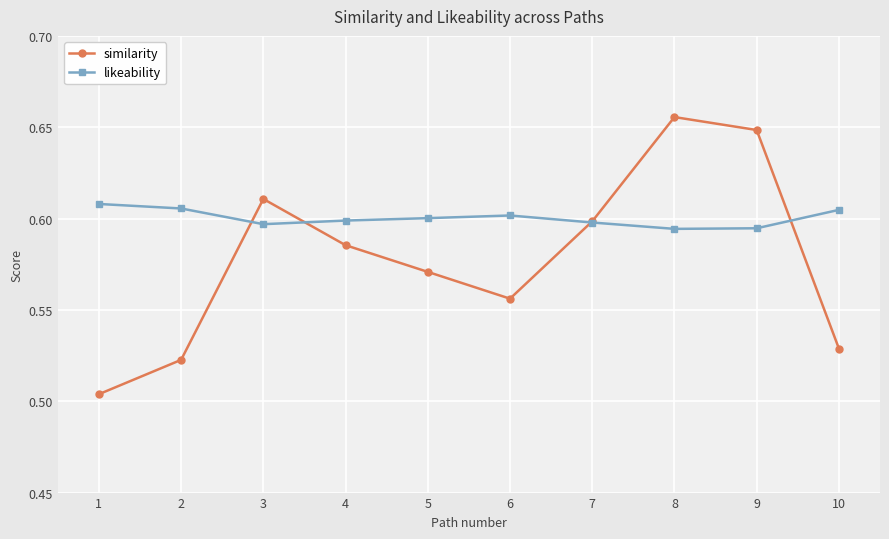

Does the chart display data point markers on the line(s)?

Yes